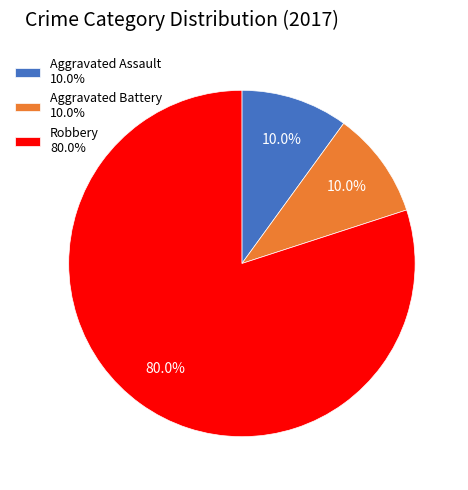

How much of the chart is everything except Robbery 80.0%?

20.0%